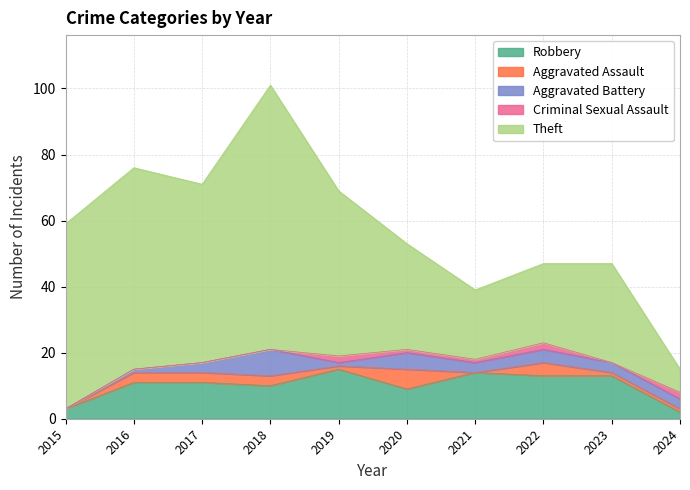

Which has a higher value, 2019 or 2022?

2019